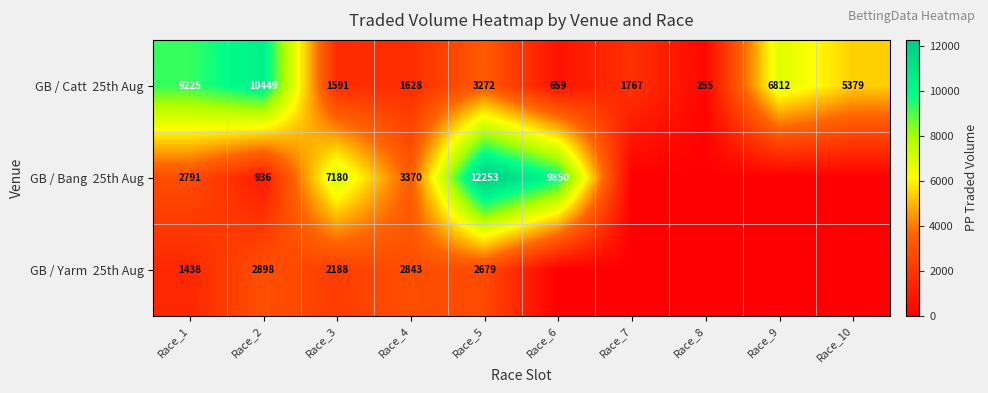

What is the total value across all series at Race_5?

18204